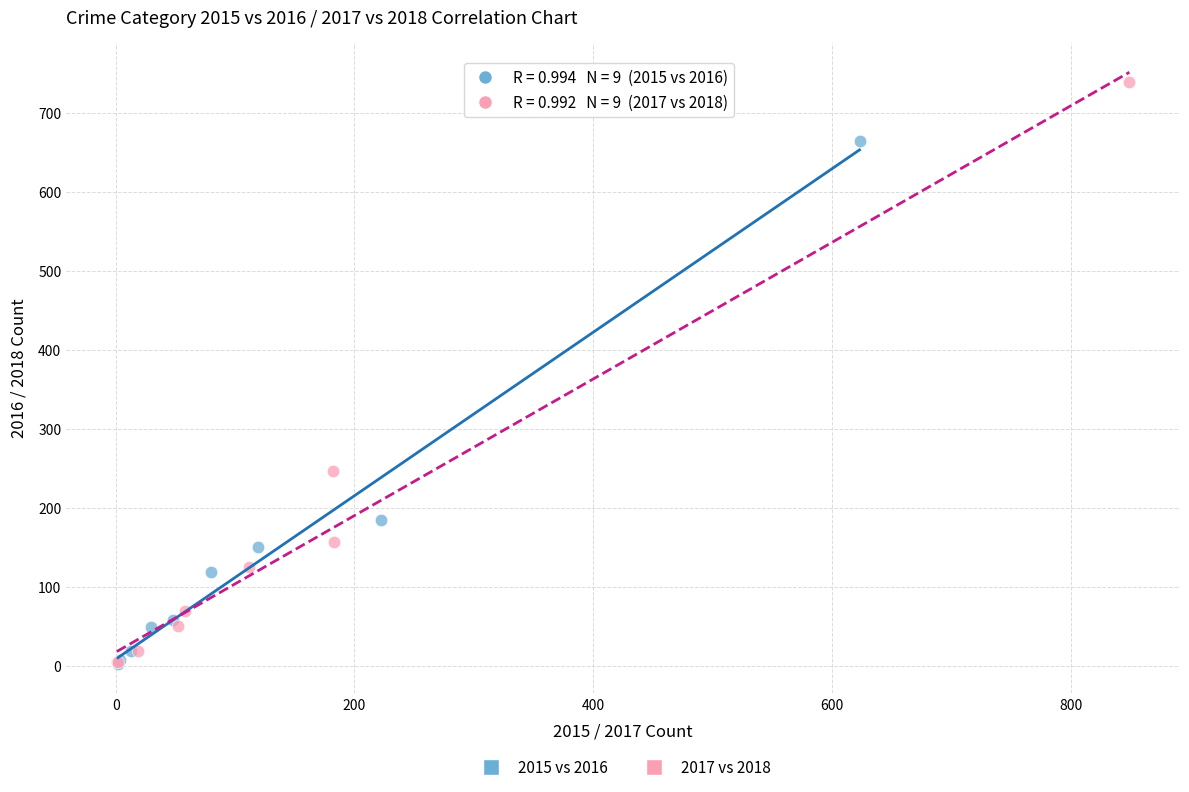

What are all the series names shown in the legend?

2015 vs 2016, 2017 vs 2018